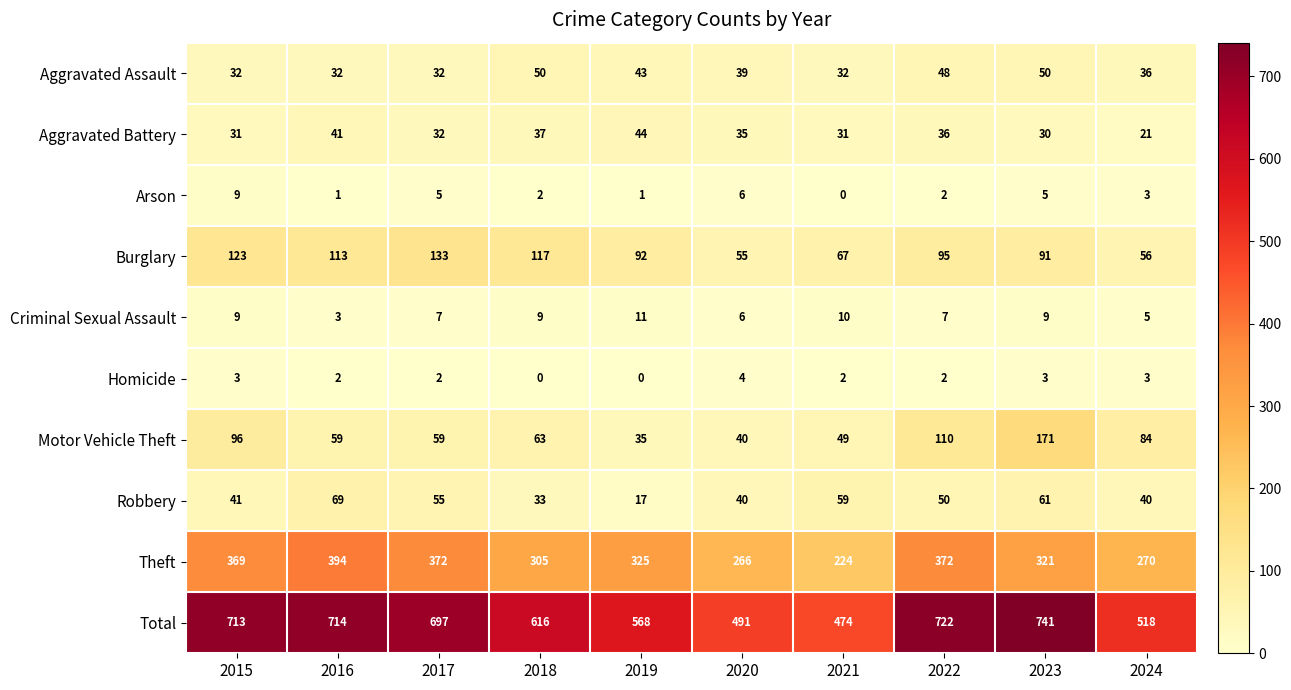

Is it true that Aggravated Assault equals 32 at 2016?

True